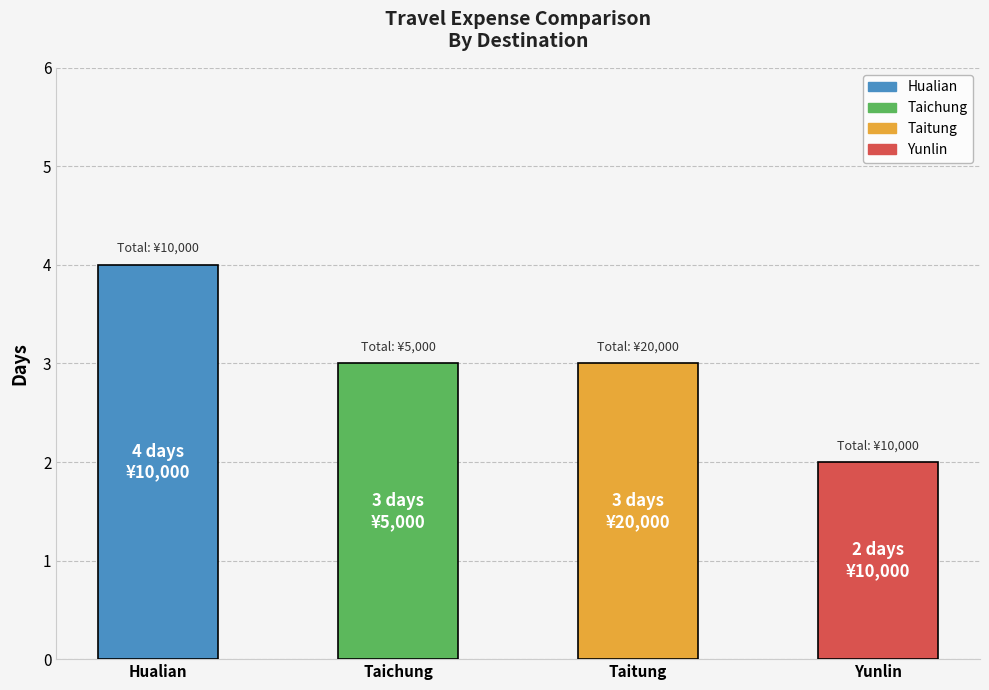

Reading right to left, transcribe all the data shown in this chart.

2	3	3	4